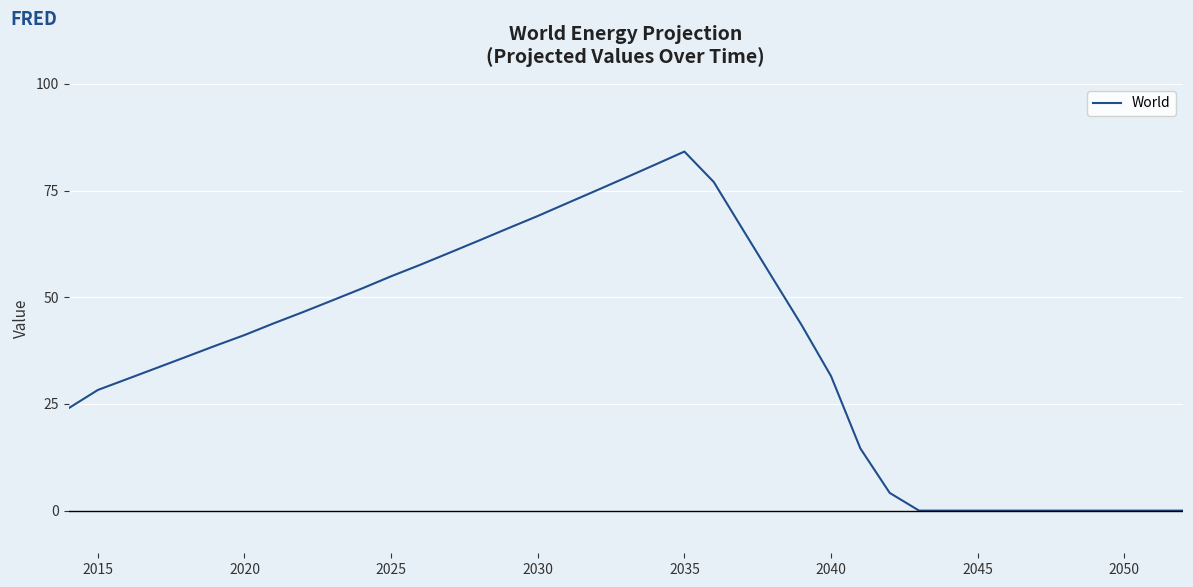

What is the greatest value displayed?

84.2